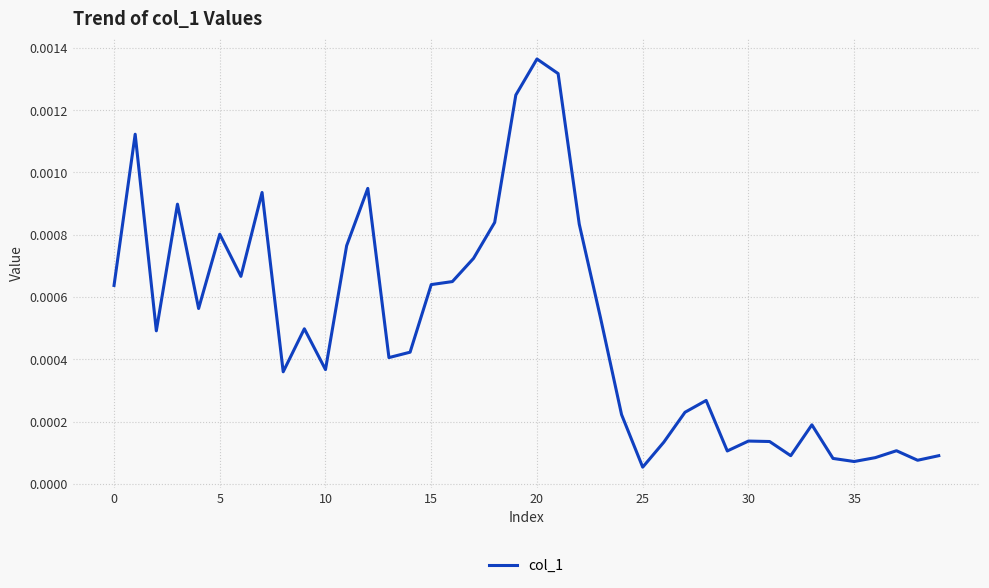

At which category does the chart reach its peak across all series?

20